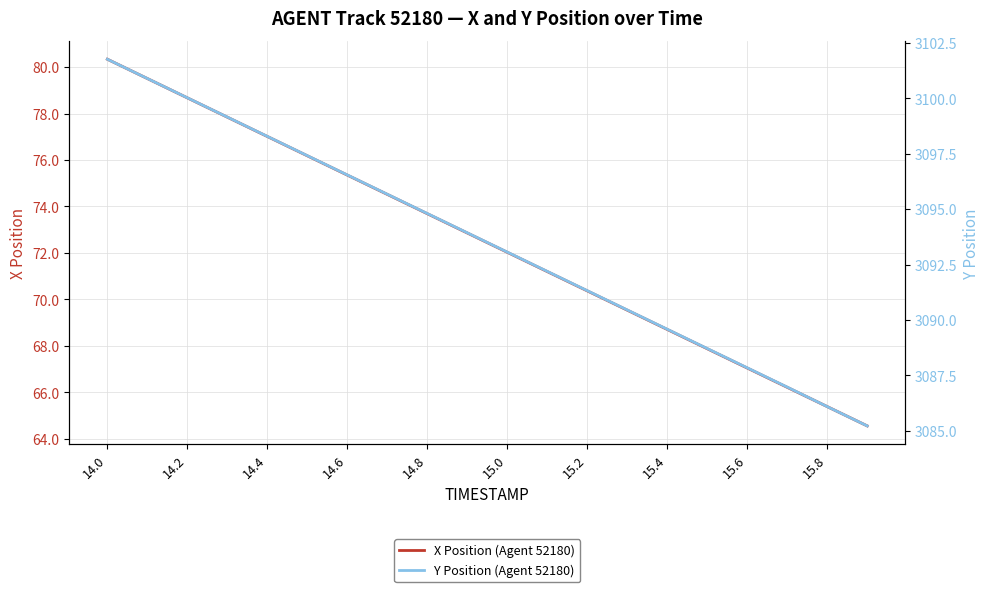

What is the difference between the second highest and second lowest values in the Y Position (Agent 52180) series?

14.8